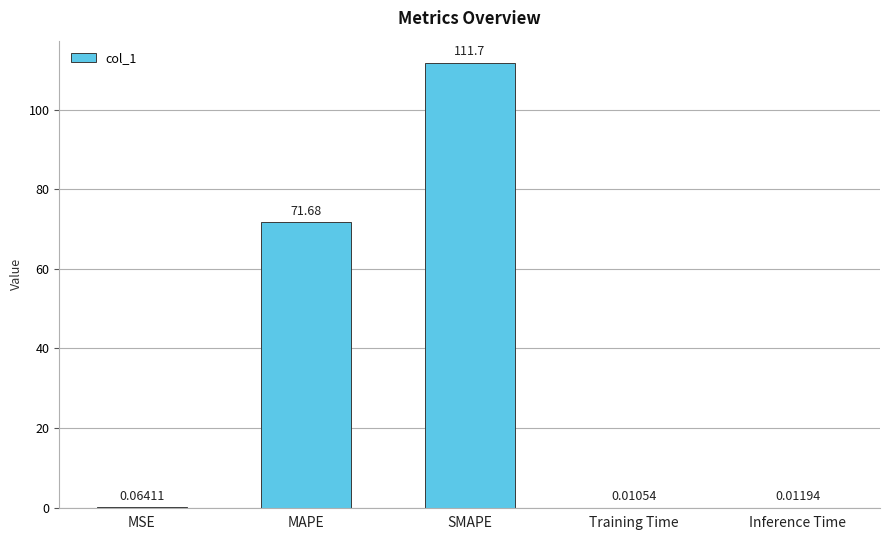

Which label corresponds to the largest value in the chart?

SMAPE